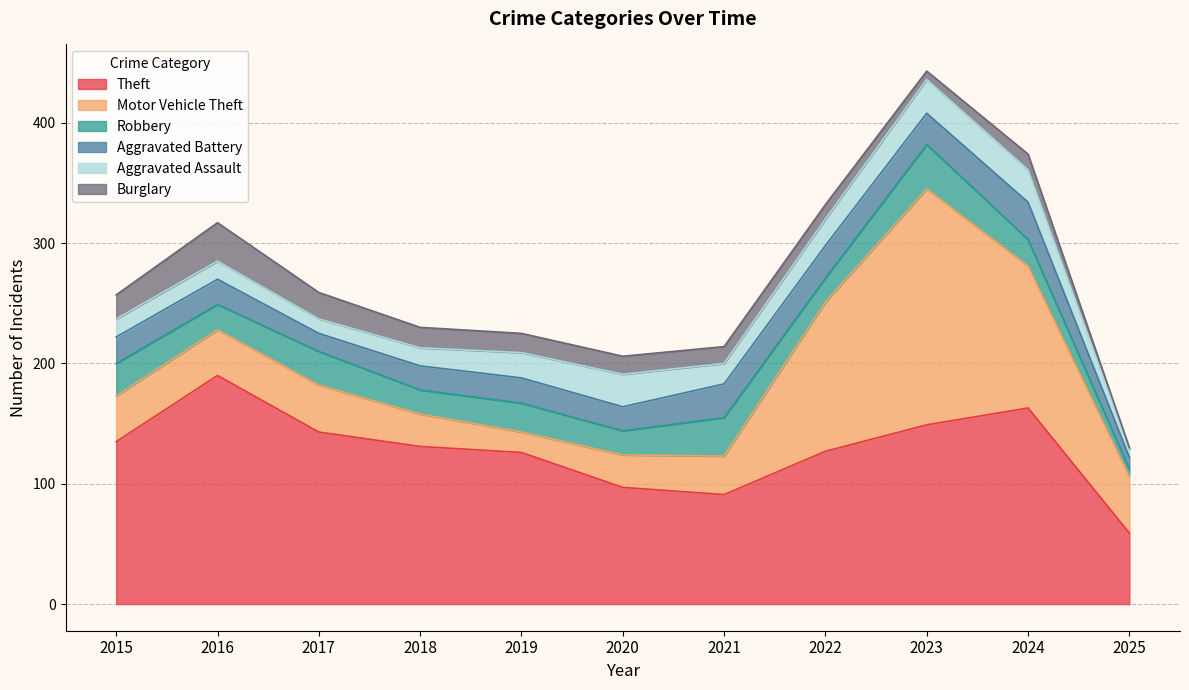

Reading right to left, extract all data points from this chart.

Theft: 2025=59	2024=163	2023=149	2022=127	2021=91	2020=97	2019=126	2018=131	2017=143	2016=190	2015=135
Motor Vehicle Theft: 2025=47	2024=118	2023=196	2022=124	2021=32	2020=27	2019=17	2018=27	2017=39	2016=38	2015=38
Robbery: 2025=6	2024=22	2023=37	2022=20	2021=32	2020=20	2019=24	2018=20	2017=28	2016=21	2015=27
Aggravated Battery: 2025=10	2024=31	2023=26	2022=27	2021=28	2020=20	2019=21	2018=20	2017=15	2016=21	2015=22
Aggravated Assault: 2025=7	2024=27	2023=28	2022=22	2021=17	2020=27	2019=21	2018=15	2017=12	2016=15	2015=15
Burglary: 2025=1	2024=13	2023=7	2022=12	2021=14	2020=15	2019=16	2018=17	2017=22	2016=32	2015=20